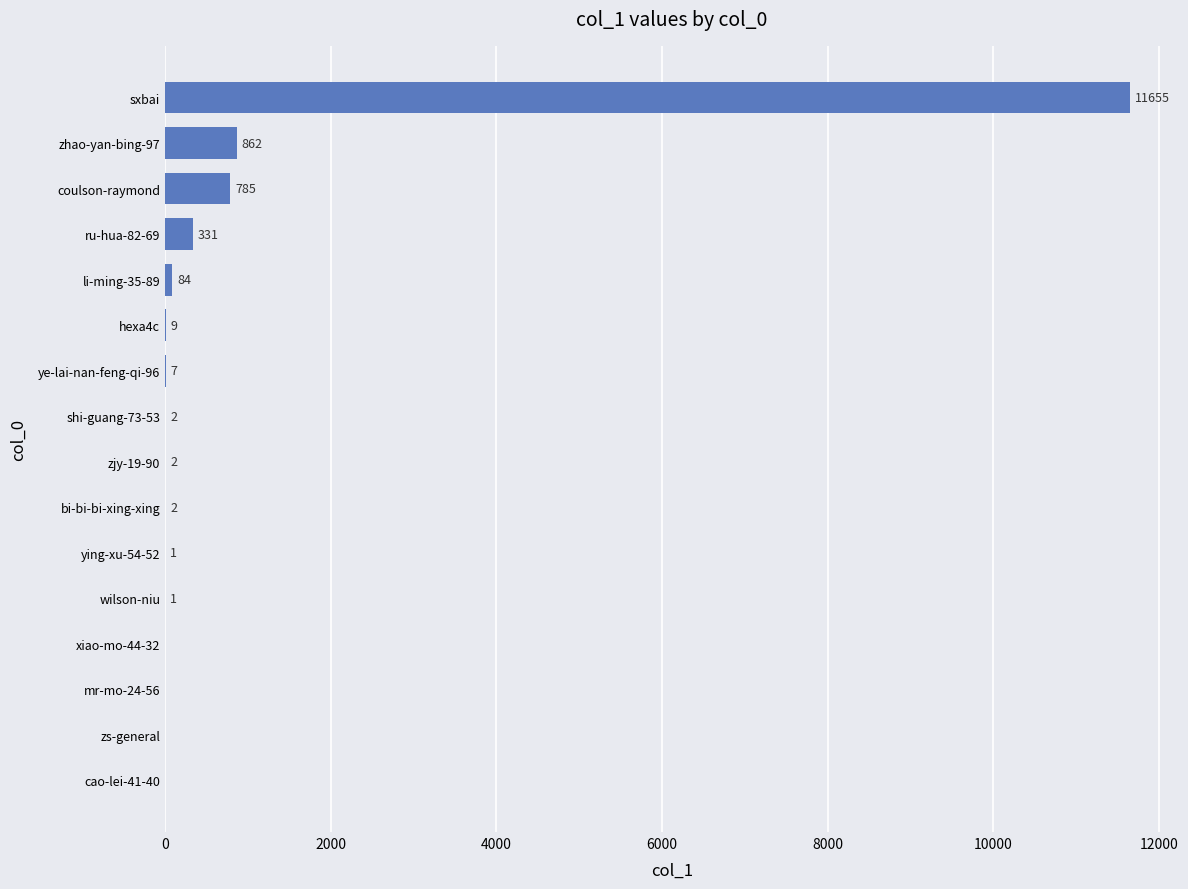

At which label is the value closest to 5827?

zhao-yan-bing-97